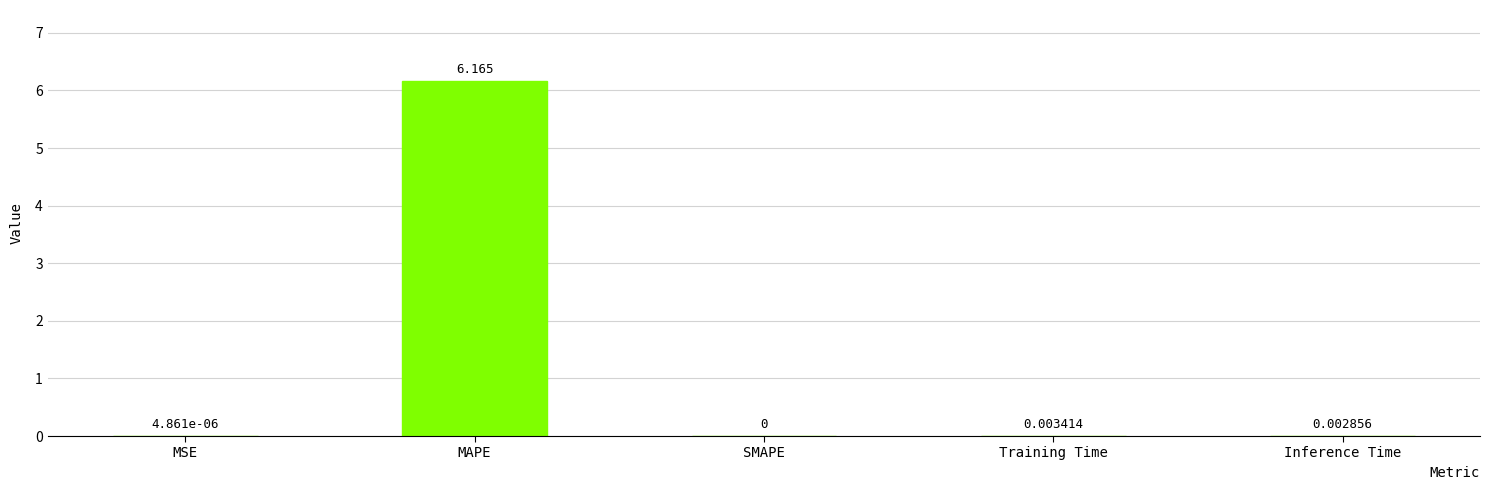

At which label is the value closest to 3?

Training Time